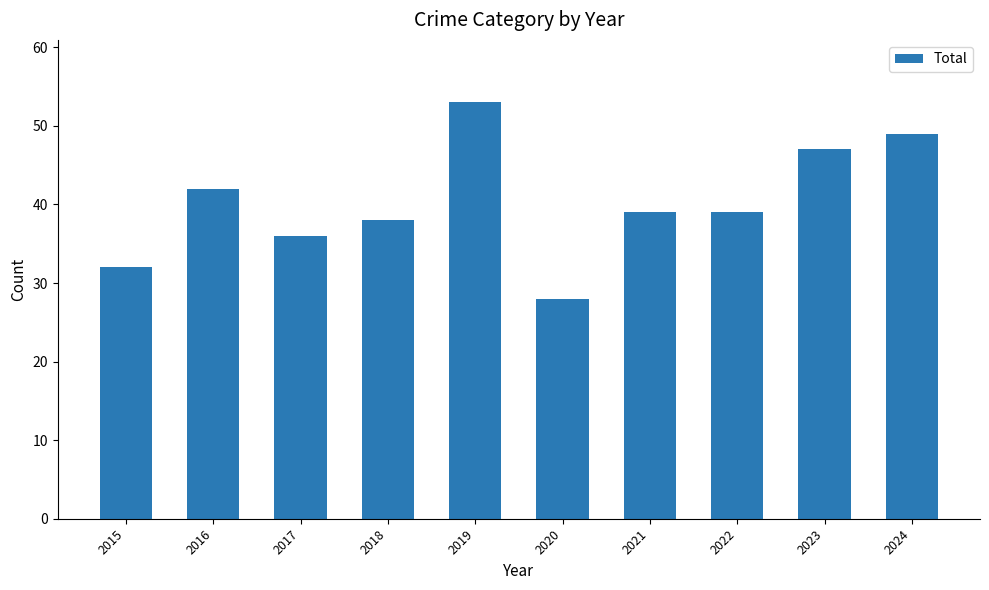

What is the difference between the second highest and second lowest values?

17